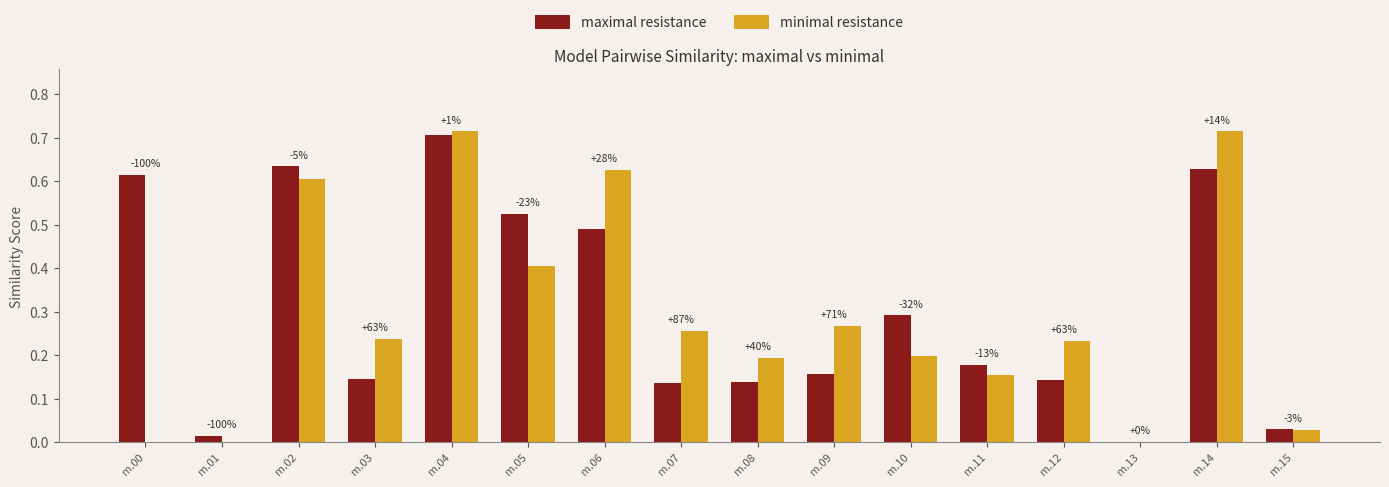

How many groups of bars are there?

16